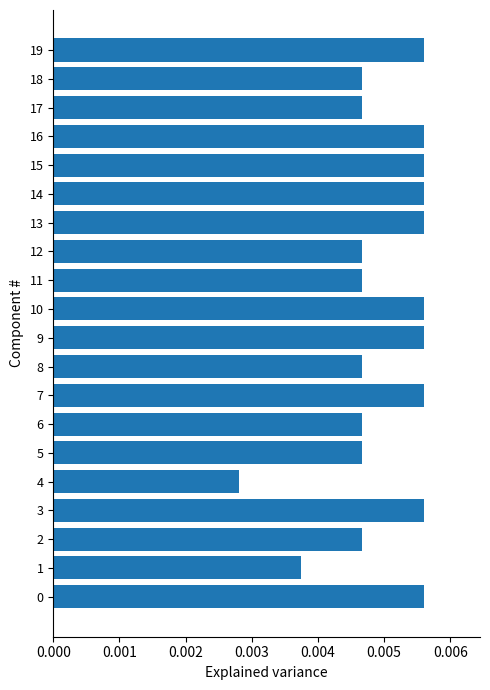

How many bars are there in total?

20